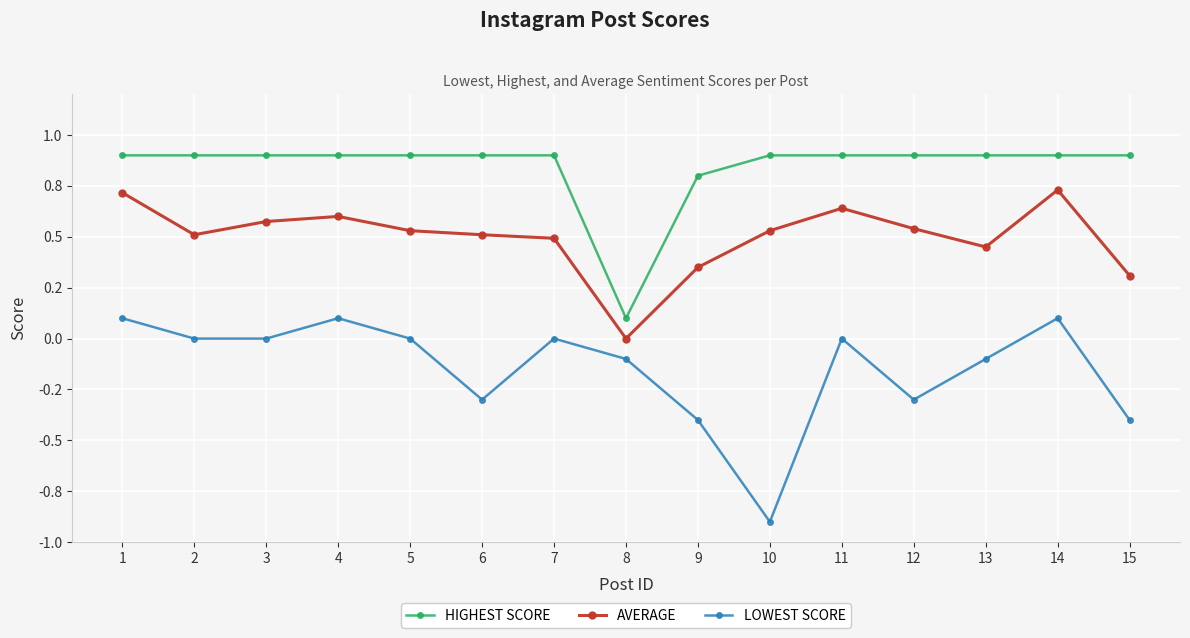

Rank the series by their maximum value, from highest to lowest.

HIGHEST SCORE, AVERAGE, LOWEST SCORE